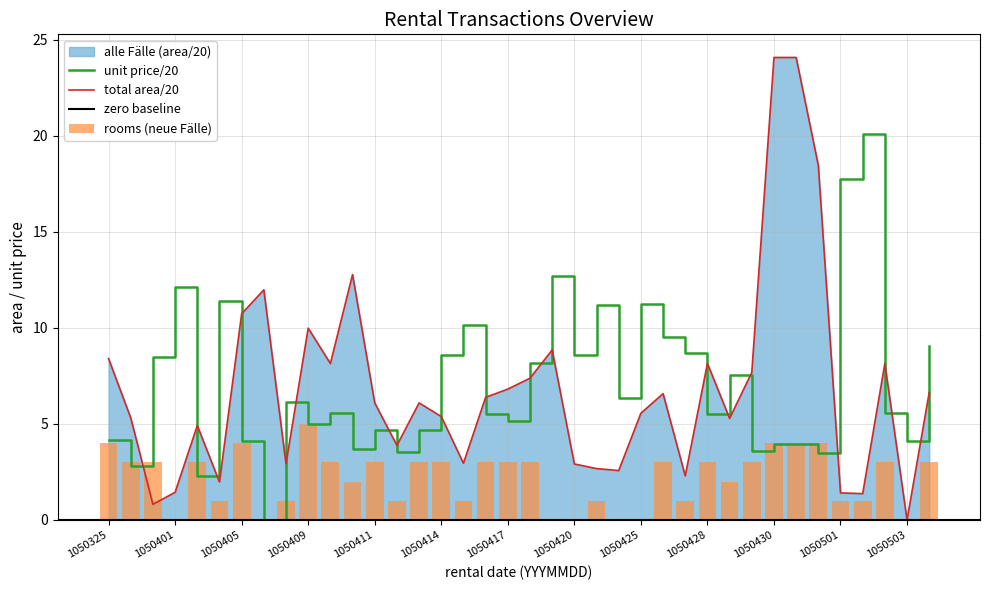

How many values in the total_area series are below 6?

18